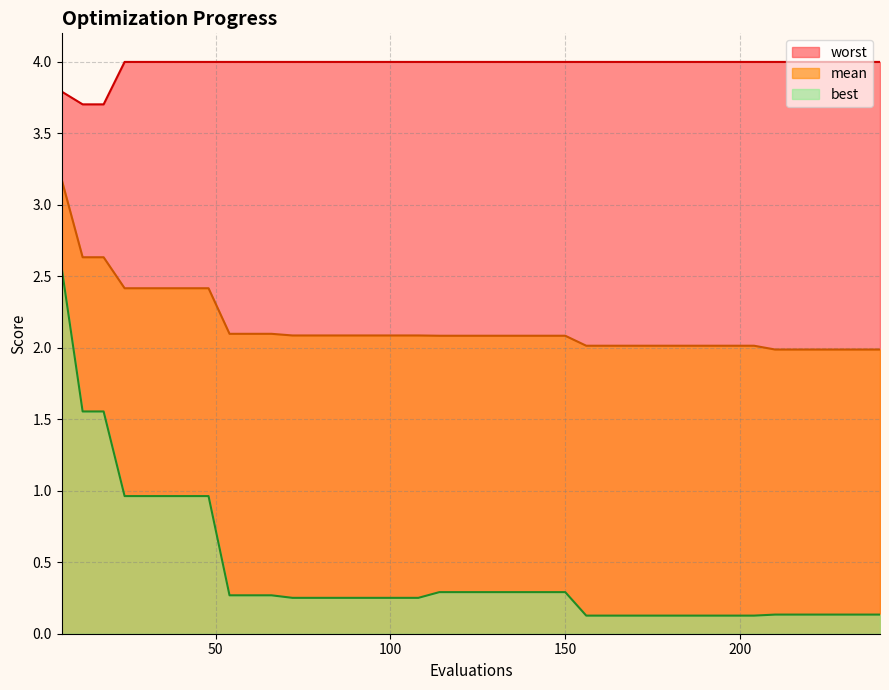

What is the greatest value displayed?

4.0